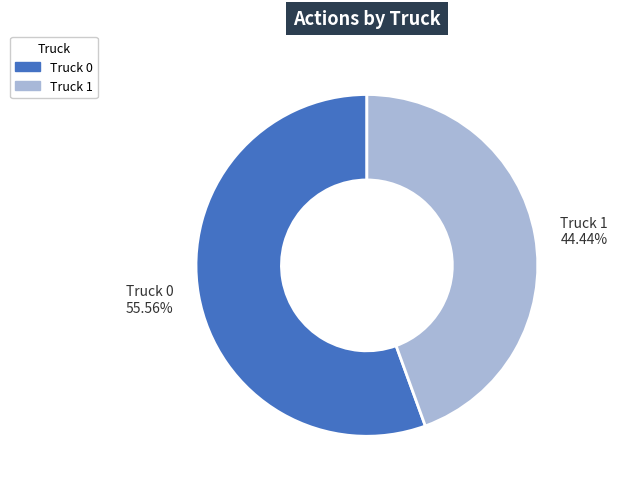

What is the ratio of the value at Truck 1 44.44% to the value at Truck 0 55.56%?

0.8